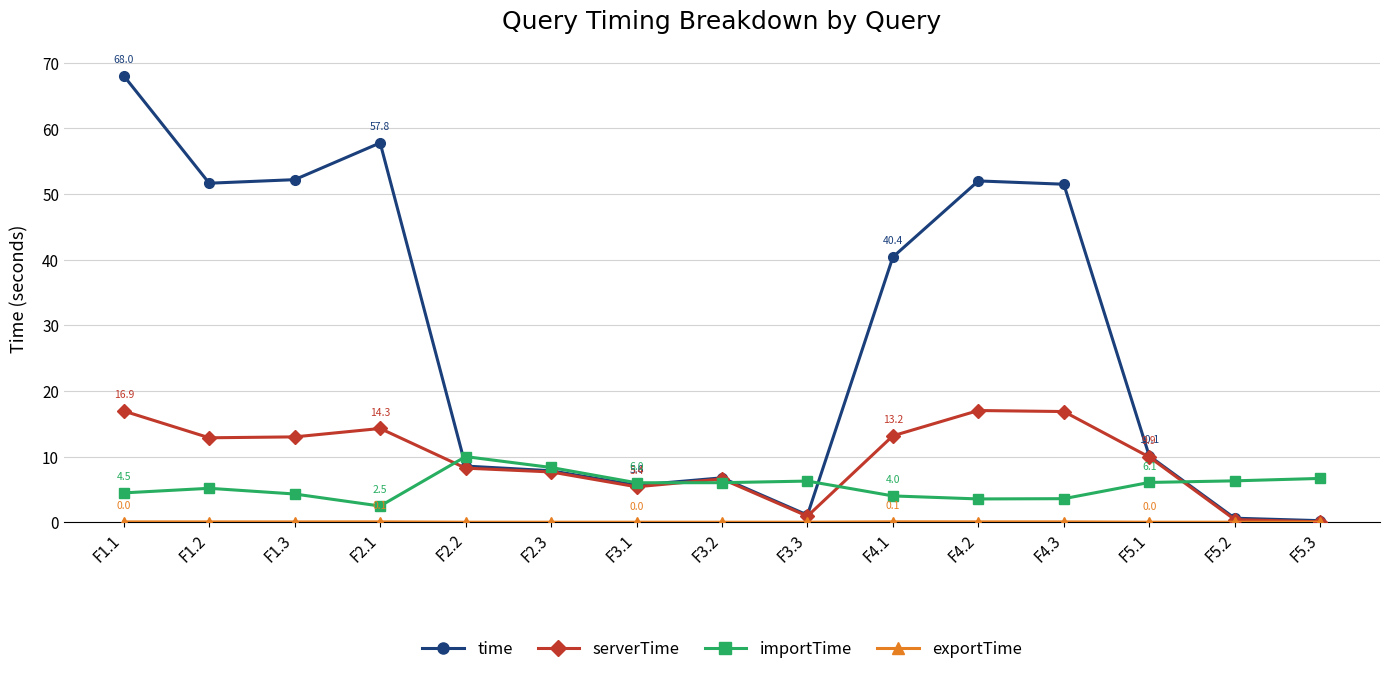

True or false: importTime has more than 2 interior local peaks.

True